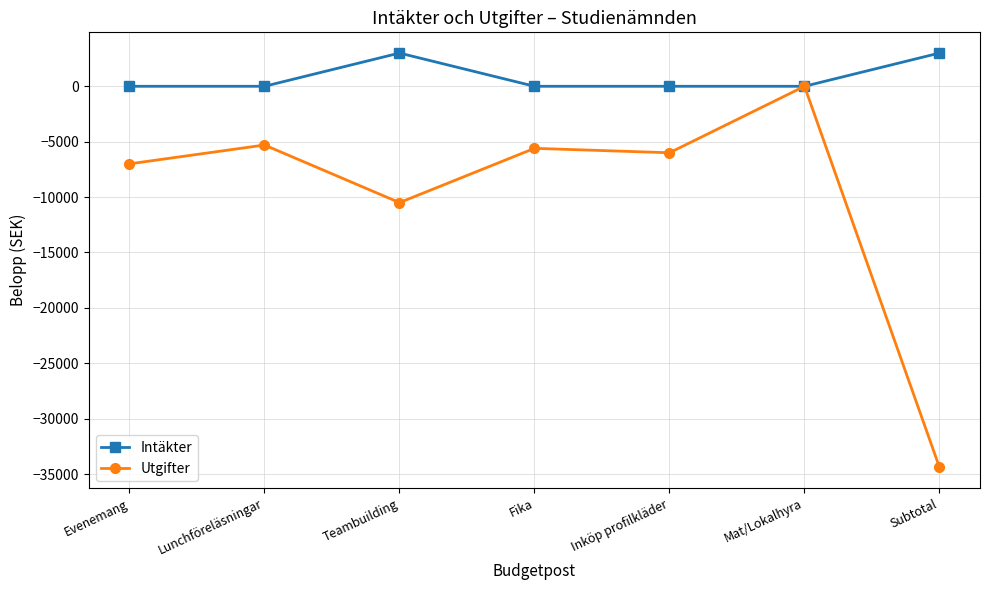

How many lines are shown in the chart?

2